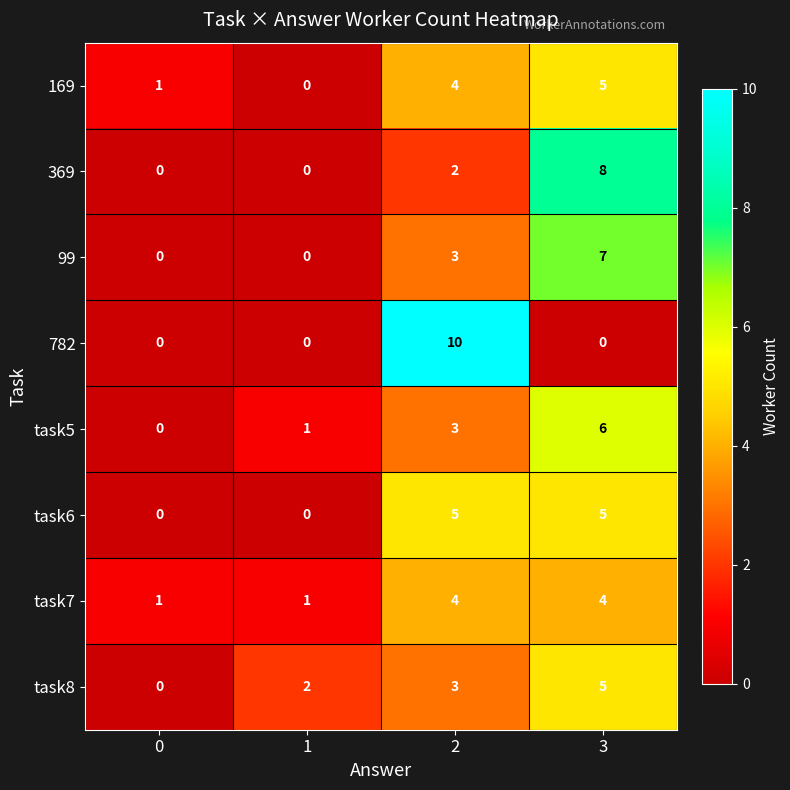

What is the spread (max minus min) of values at 3?

8